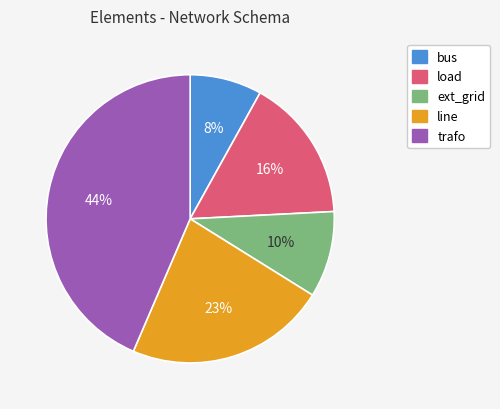

Does any single category account for the majority?

No